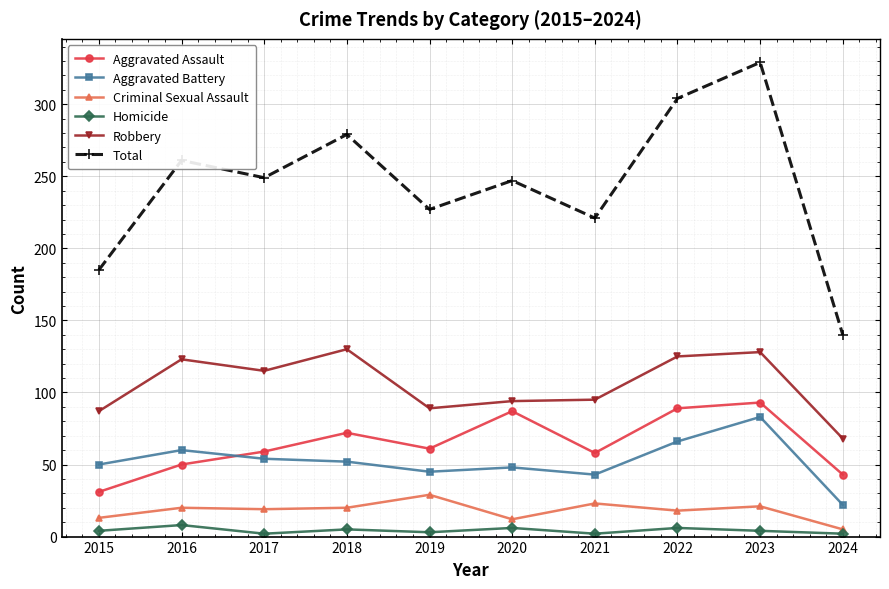

Is the value of Homicide at 2015 greater than the value of Aggravated Assault at 2016?

No